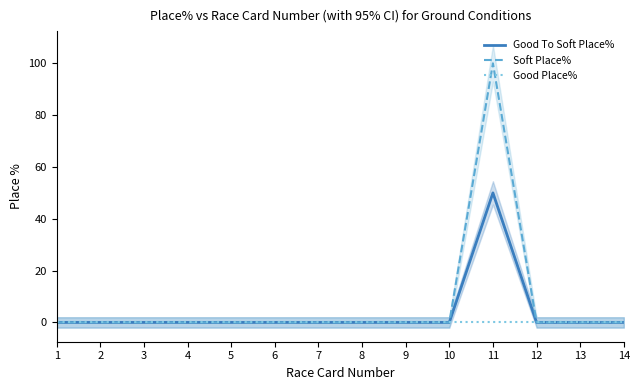

Which label corresponds to the smallest value in the chart?

1